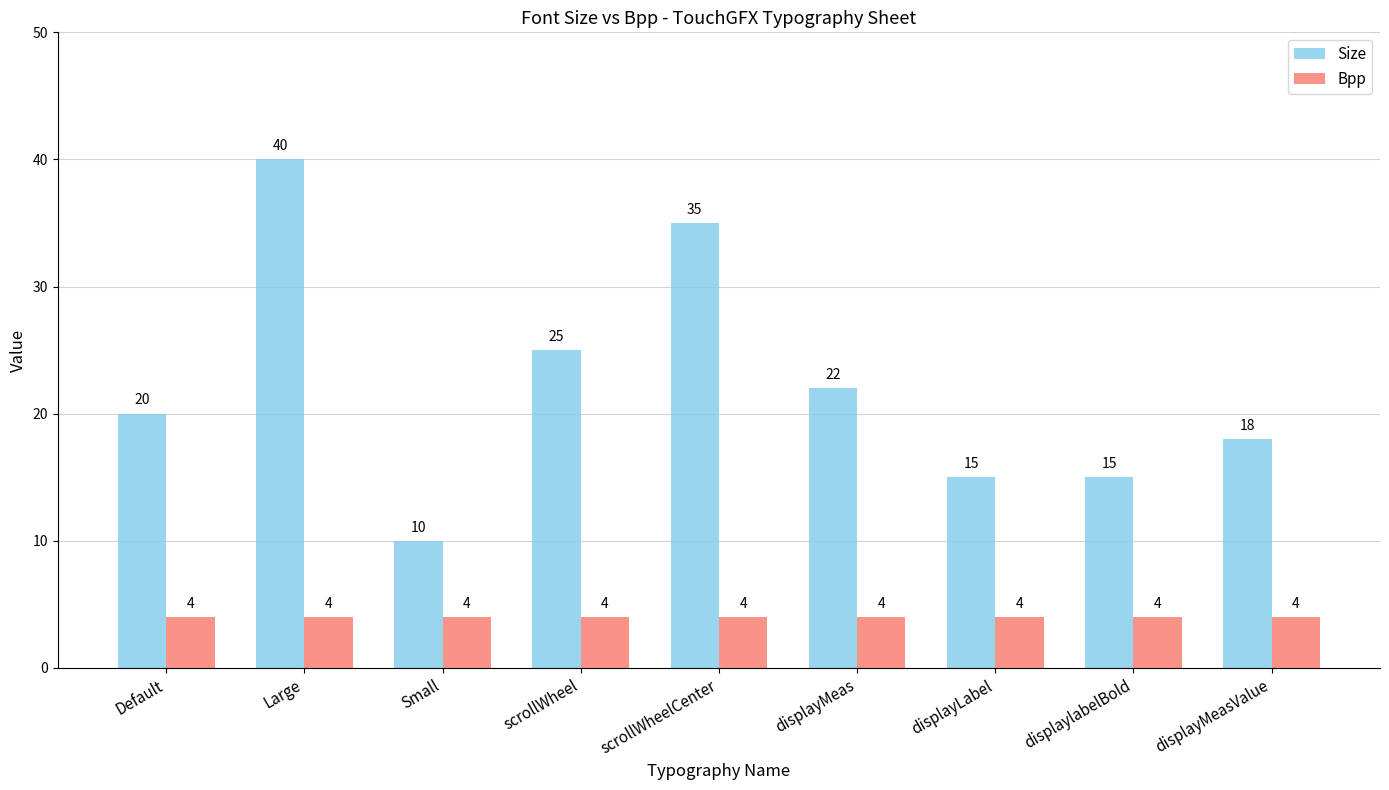

Rank the series by their maximum value, from lowest to highest.

Bpp, Size